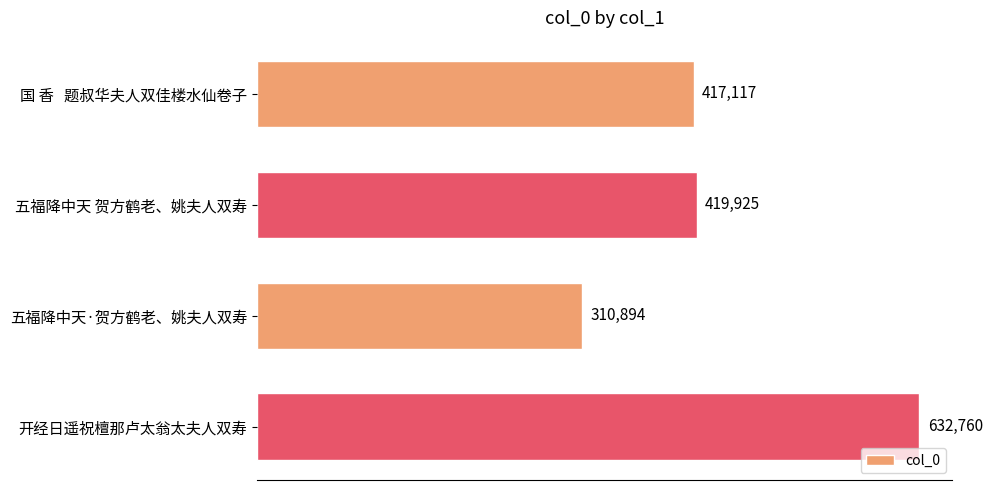

List the labels in order of value, smallest first.

五福降中天·贺方鹤老、姚夫人双寿, 国 香   题叔华夫人双佳楼水仙卷子, 五福降中天 贺方鹤老、姚夫人双寿, 开经日遥祝檀那卢太翁太夫人双寿